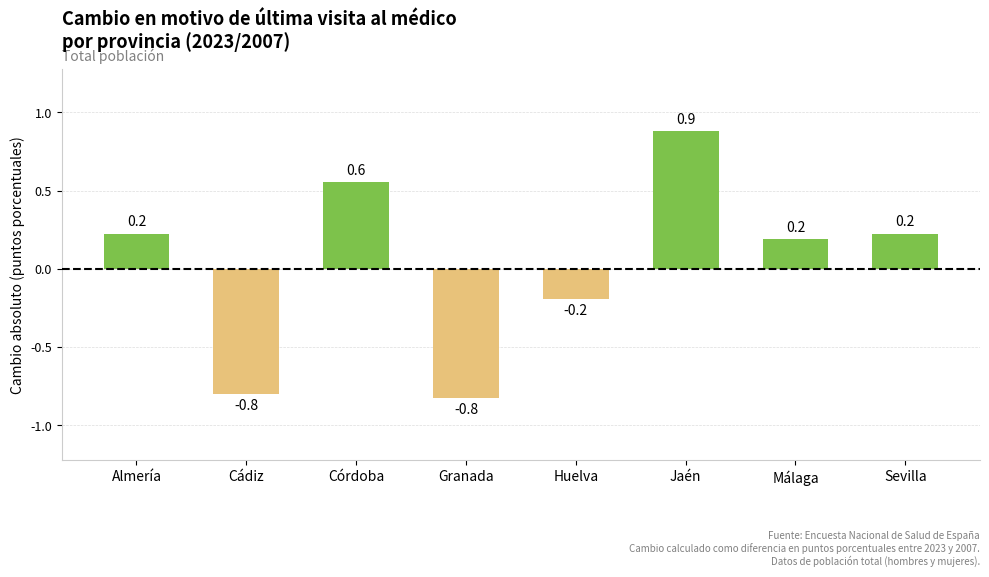

Reading left to right, list all the values displayed in this chart.

0.2	-0.8	0.6	-0.8	-0.2	0.9	0.2	0.2